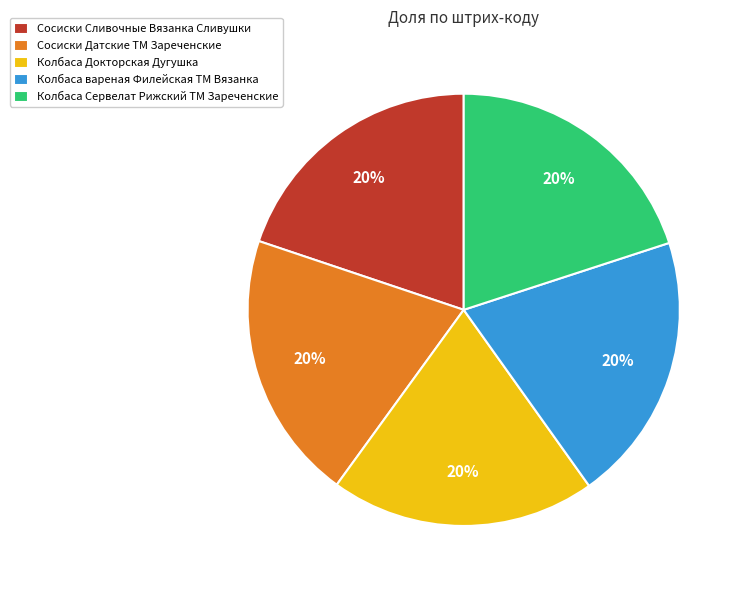

Combined, do Колбаса Сервелат Рижский ТМ Зареченские and Колбаса Докторская Дугушка account for over 50%?

No